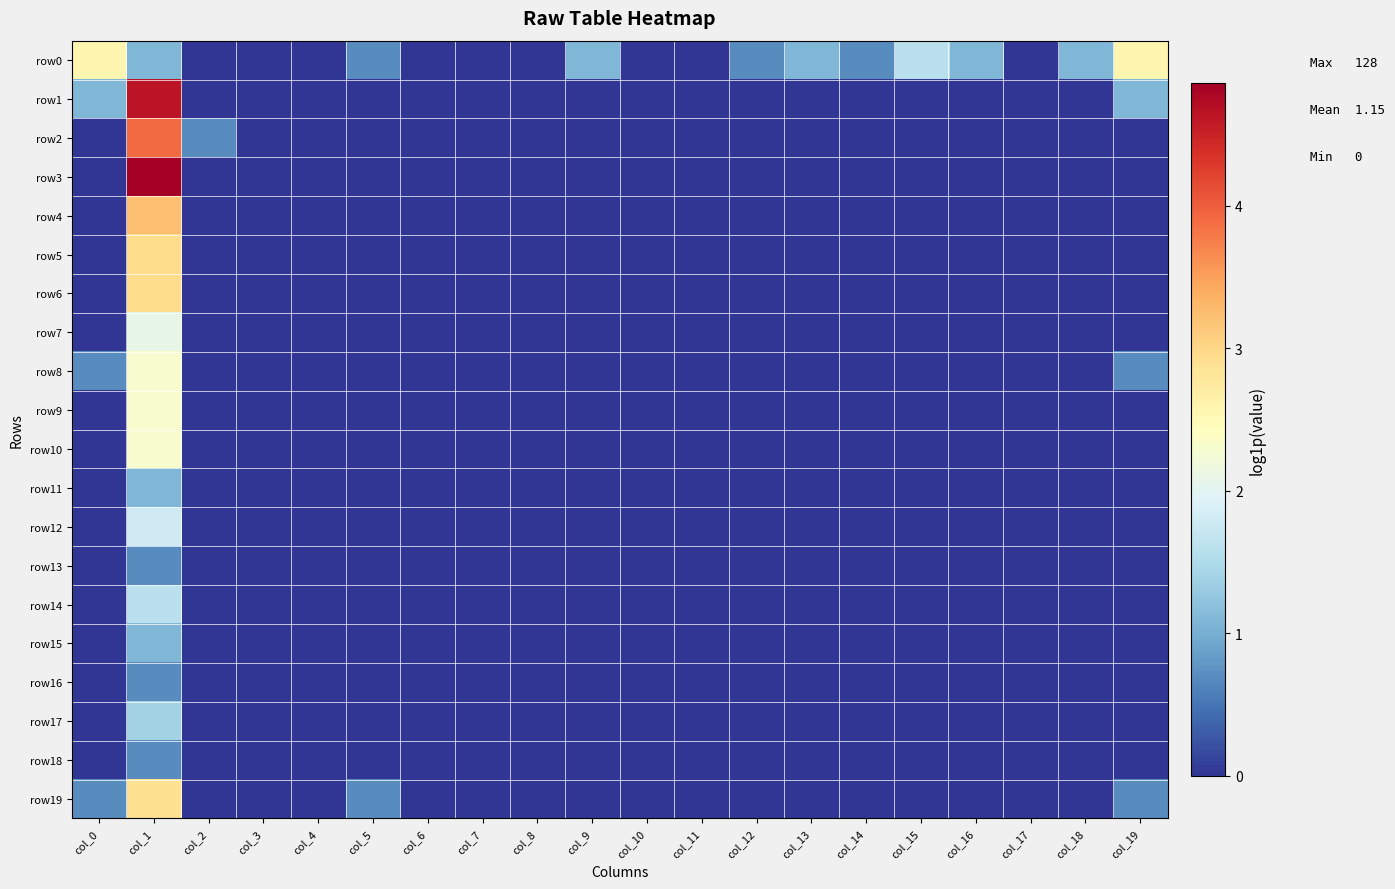

At how many categories does at least one series exceed 0?

12